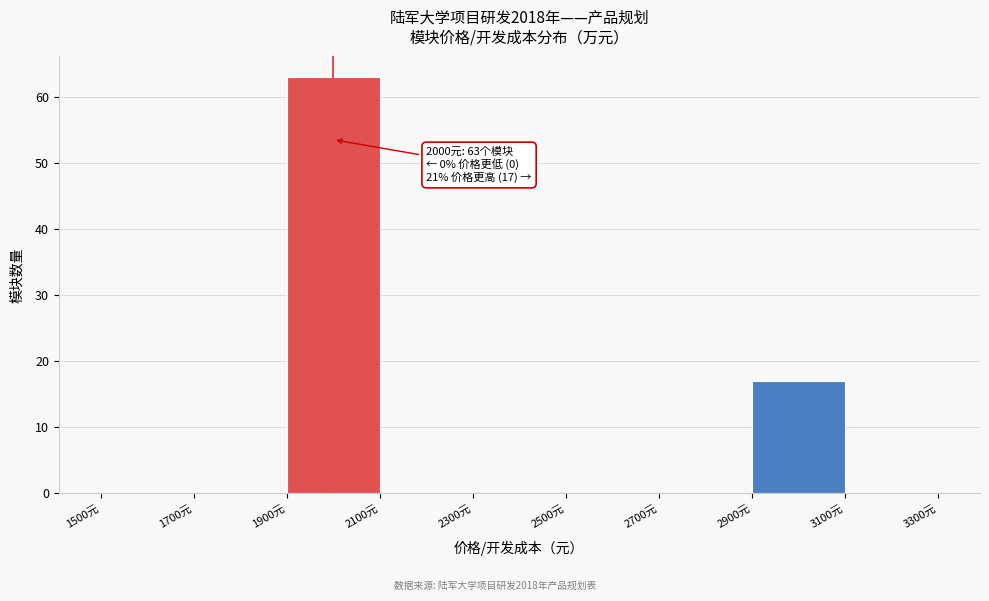

Over which range of the x-axis is the bar tallest?

1900 to 2100